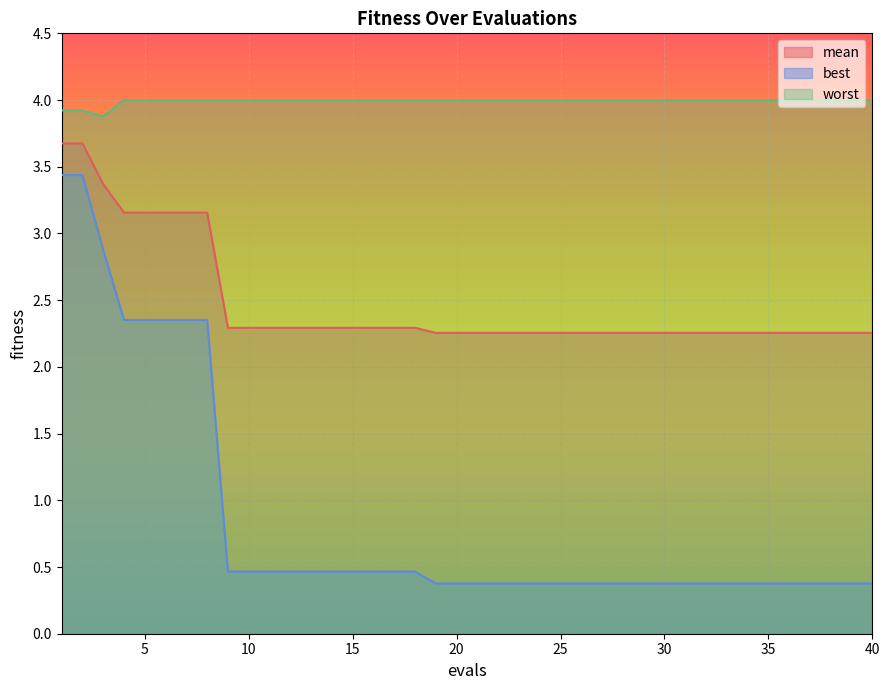

What is the maximum value shown in the chart?

4.0